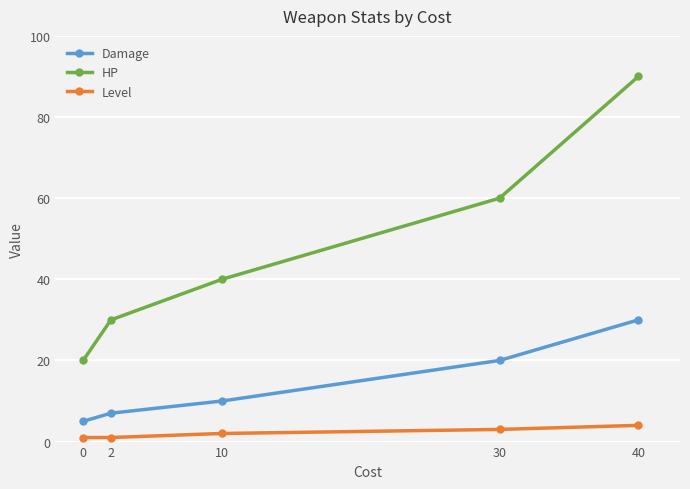

Which series changed the most between 10 and 40?

HP